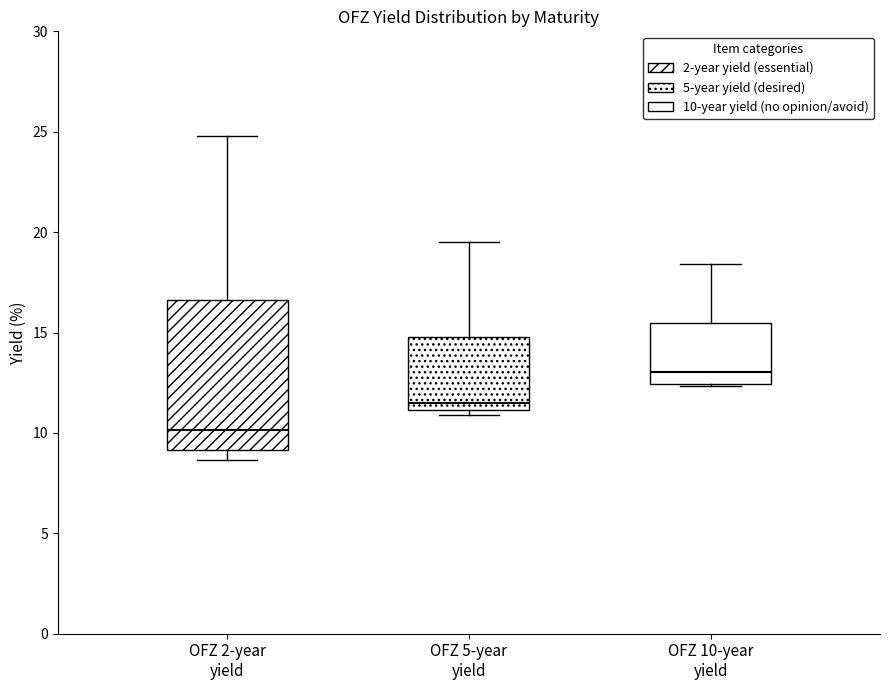

Reading left to right, transcribe this box plot: for each box, give where its median line is, the range the box spans, and where its two whiskers end, as read against the y-axis. The values are not printed on the chart, so give them approximately, as read against the axis.

OFZ 2-year yield: median 10.0, box 9.0 to 16.5, whiskers 8.5 to 25.0
OFZ 5-year yield: median 11.5, box 11.0 to 15.0, whiskers 11.0 (just below the box's lower edge) to 19.5
OFZ 10-year yield: median 13.0, box 12.5 to 15.5, whiskers 12.5 to 18.5